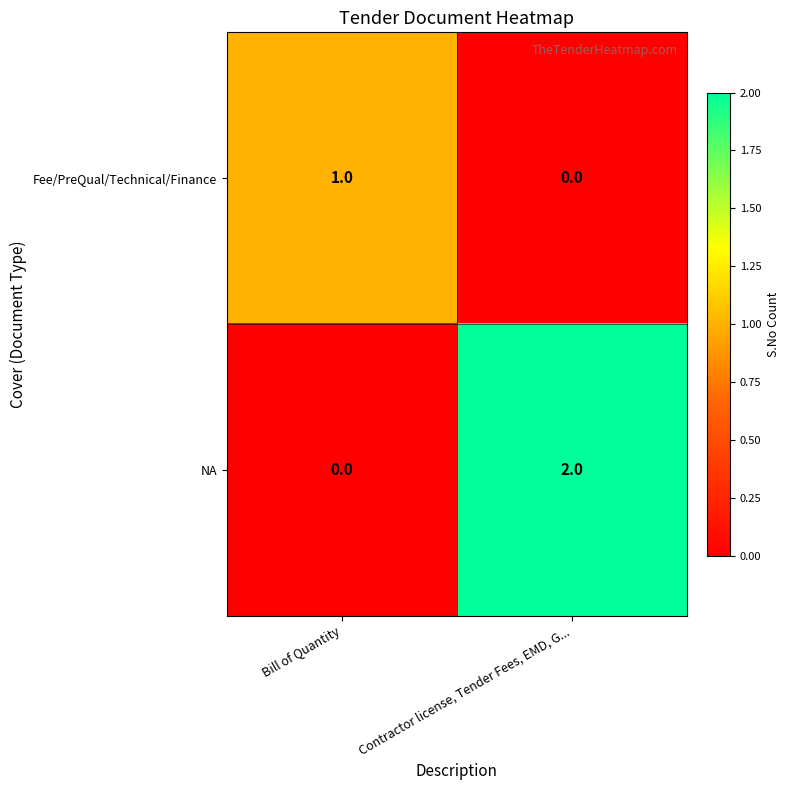

At which category does the chart reach its peak across all series?

Contractor license, Tender Fees, EMD, G...